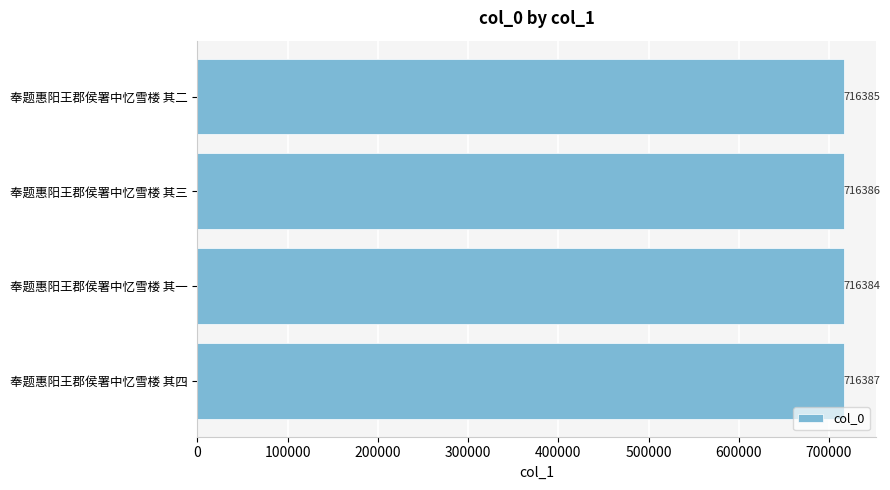

At which label is the value closest to 716385?

奉题惠阳王郡侯署中忆雪楼 其二